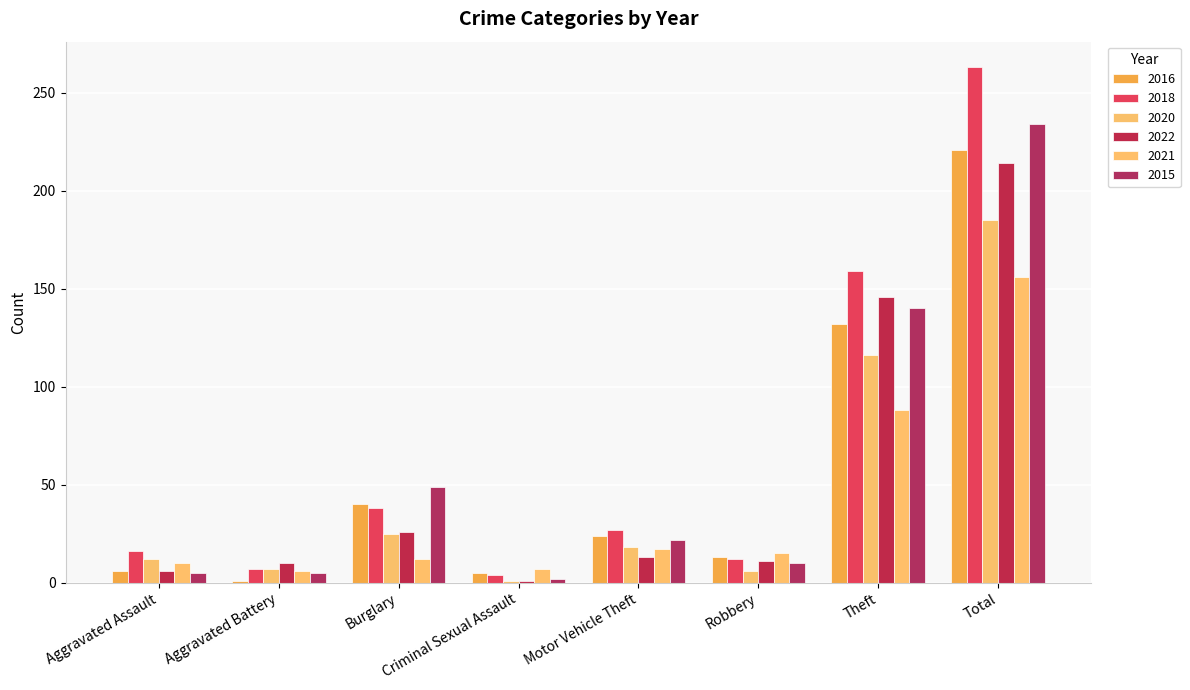

How many values in the 2018 series are below 27?

4